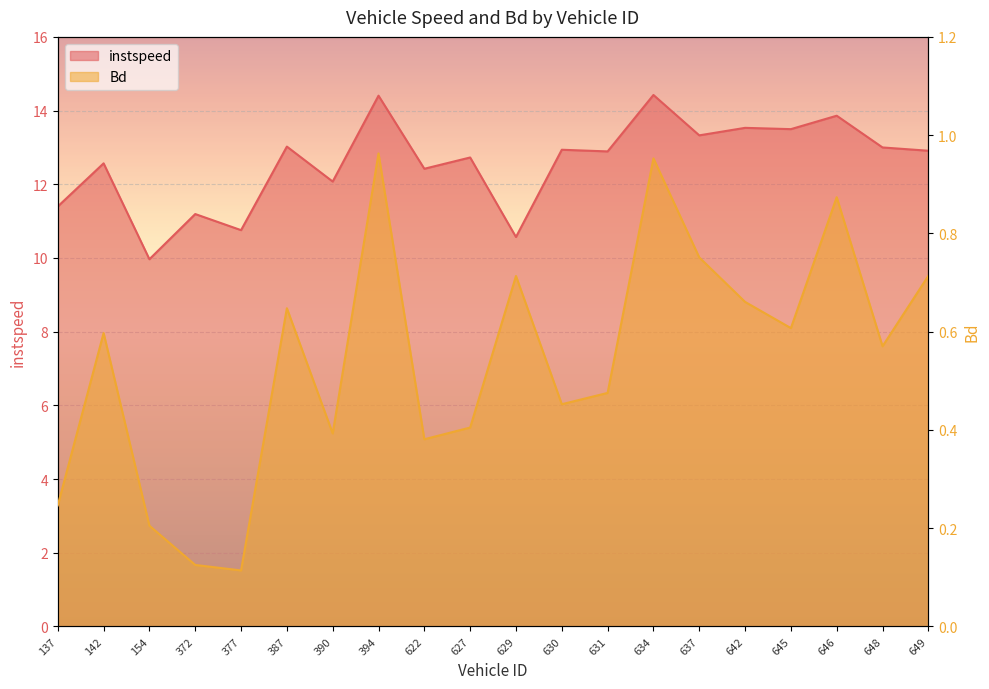

At which label is instspeed closest to 12?

390